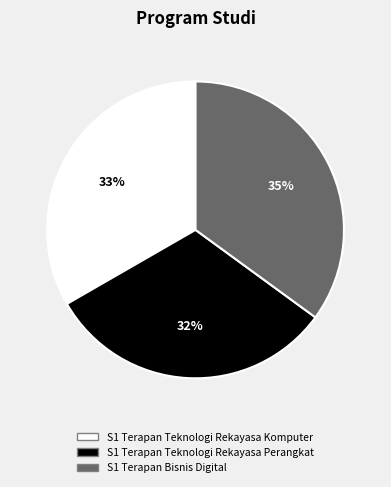

True or false: S1 Terapan Bisnis Digital accounts for 48% of the total.

False